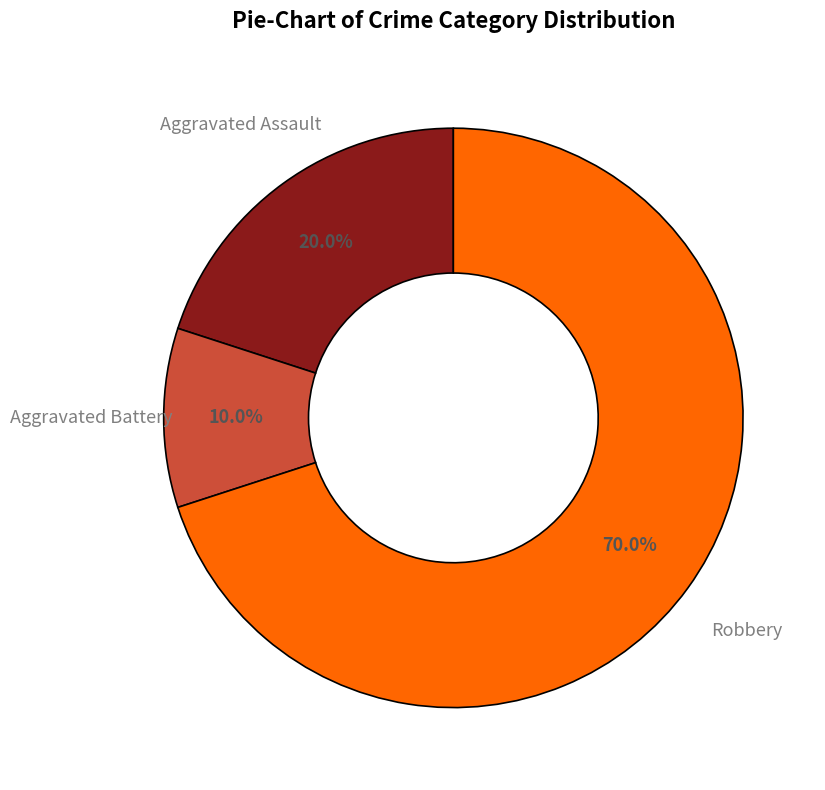

Is there a majority slice in this chart?

Yes